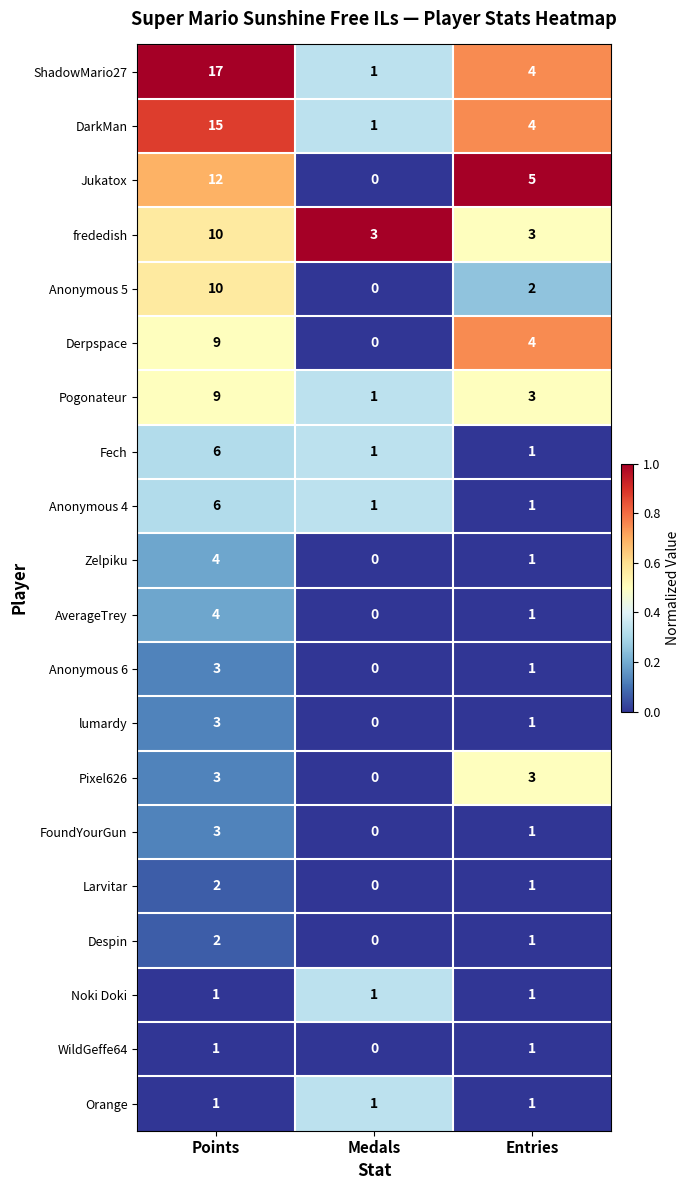

At which label is ShadowMario27 closest to 9?

Entries